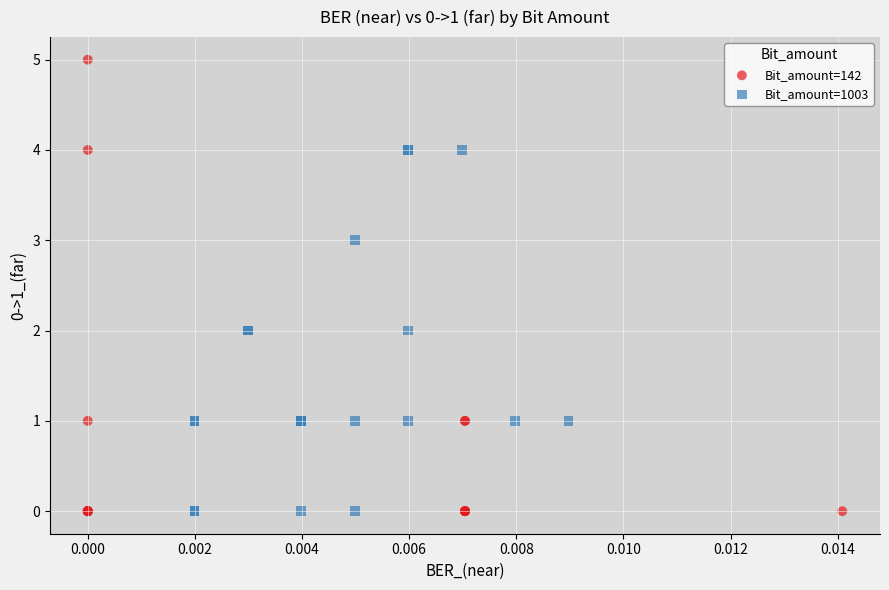

What are all the series names shown in the legend?

Bit_amount=142, Bit_amount=1003